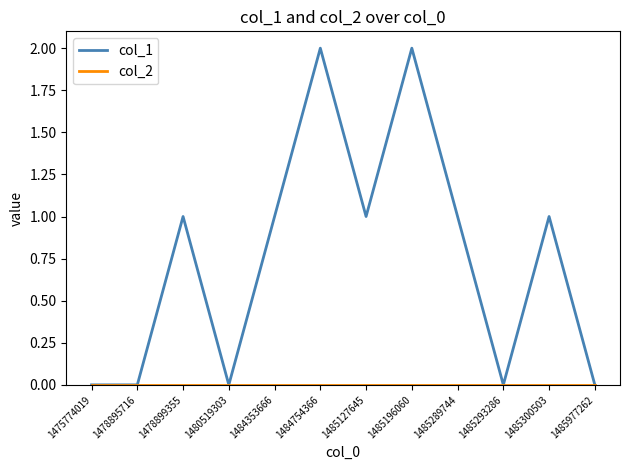

True or false: col_1 has a value of 1 at 1485289744.

True